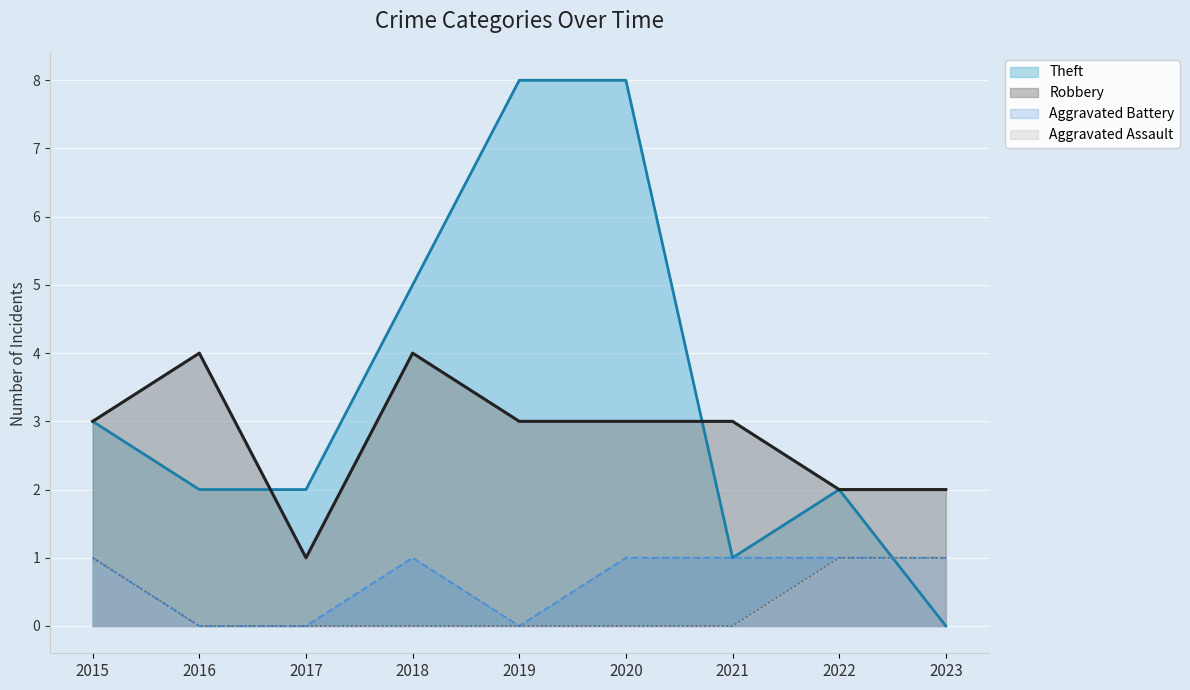

What is the difference between the highest and lowest values at 2020?

8